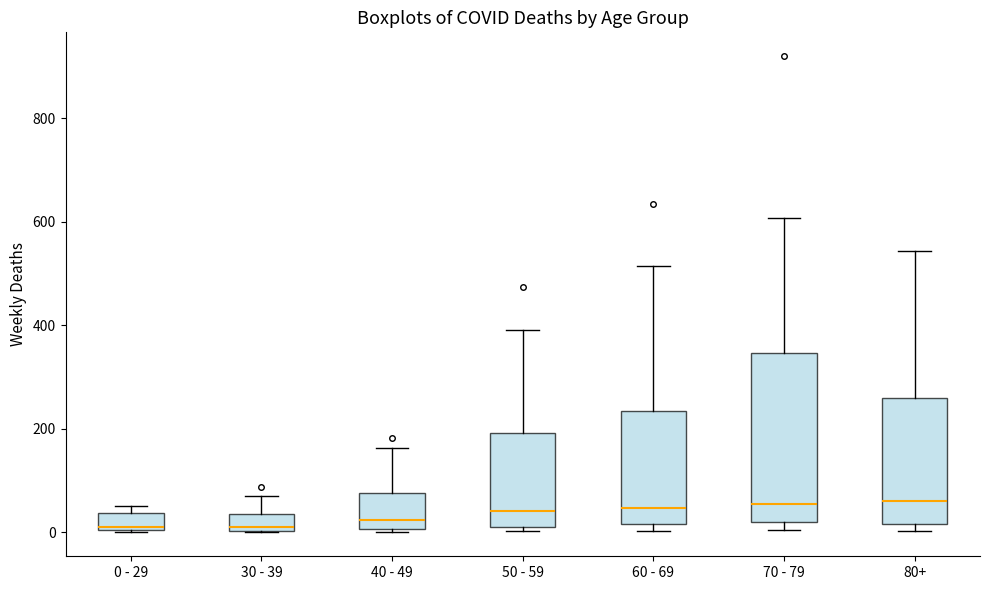

Where does the median line of the box for 40 - 49 sit on the y-axis? The values are not printed on the chart, so give them approximately, as read against the axis.

20